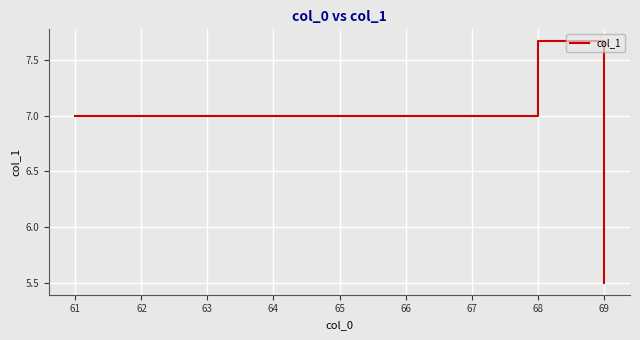

What is the difference between the maximum and second lowest values?

0.7